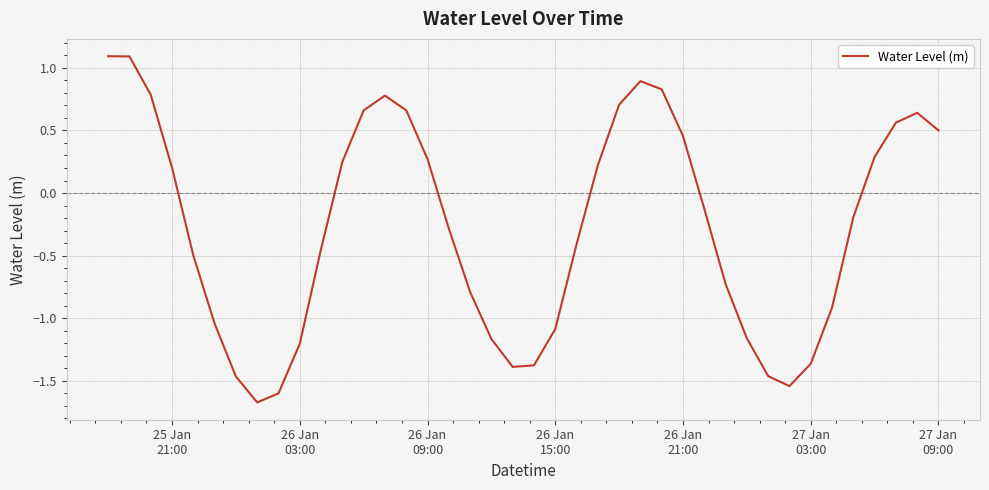

What is the minimum value shown in the chart?

-1.7